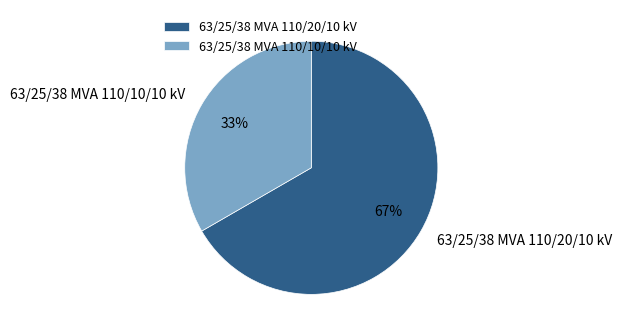

Which category has the biggest portion of the pie?

63/25/38 MVA 110/20/10 kV